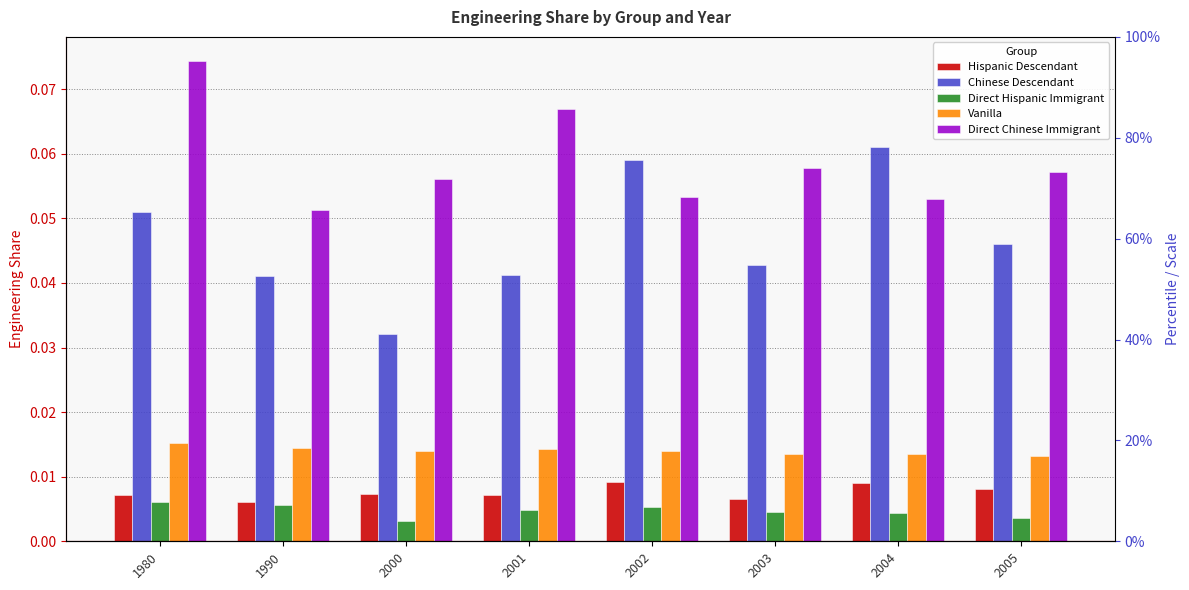

Does the chart contain any negative values?

No